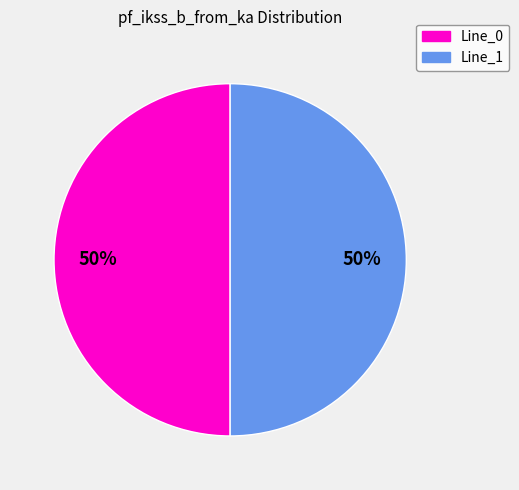

Is it true that Line_1 is 36% of the pie?

False